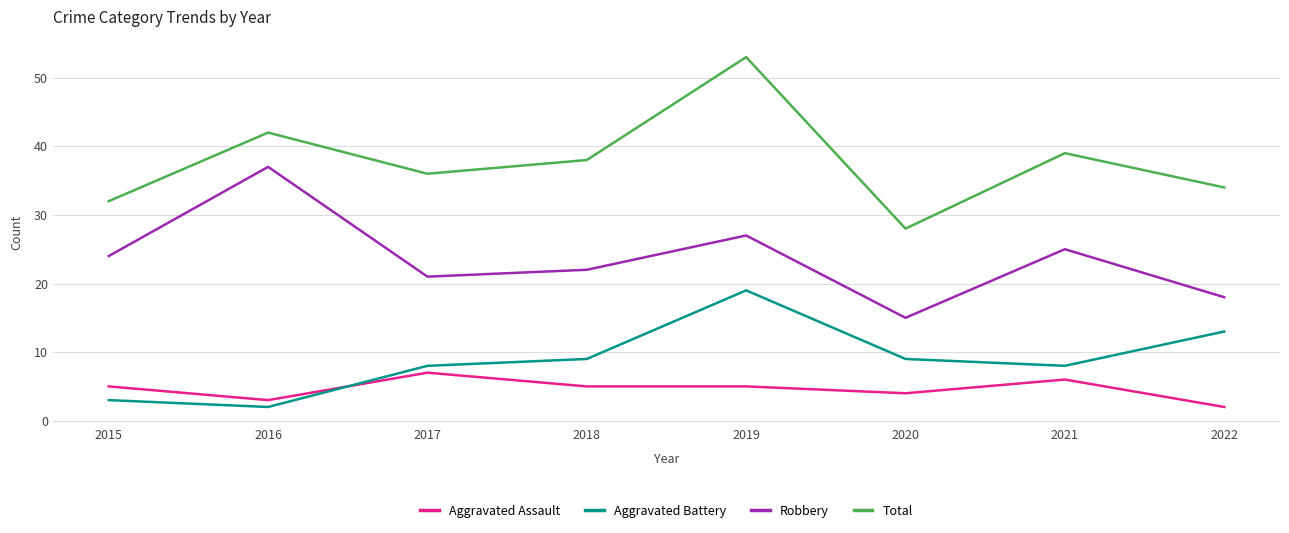

What is the sum of the Aggravated Battery values at 2022 and 2020?

22